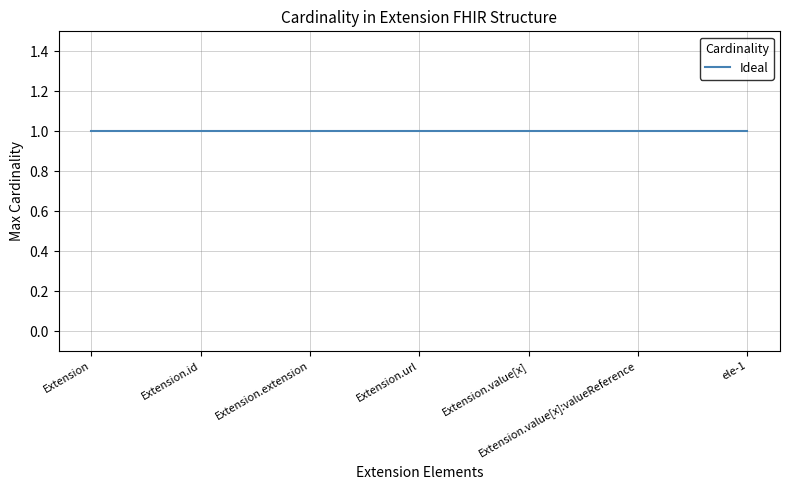

Is this an area chart (filled region under the line)?

No